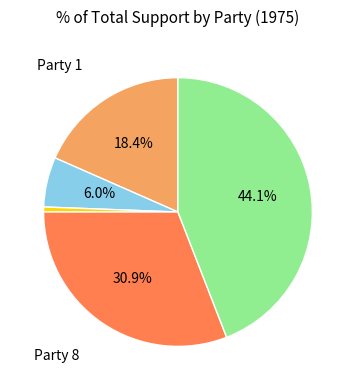

Is there any slice that represents more than half of the pie?

No